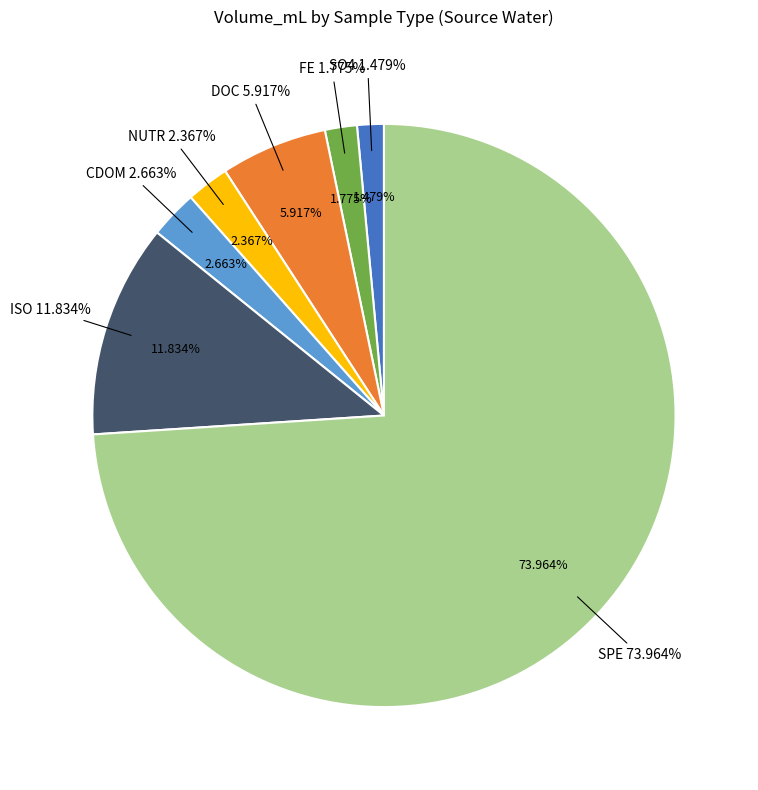

What is the total percentage of DOC and CDOM?

8.6%